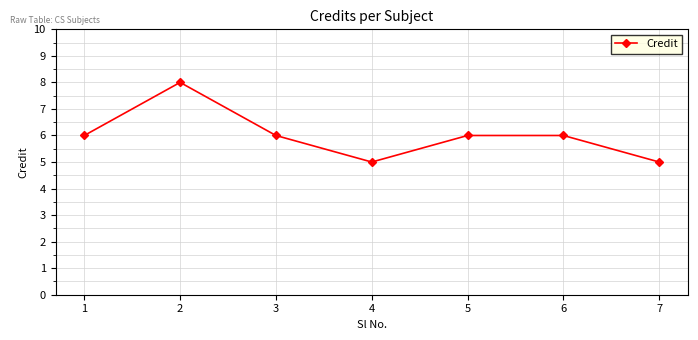

Reading left to right, list all the values displayed in this chart.

6	8	6	5	6	6	5